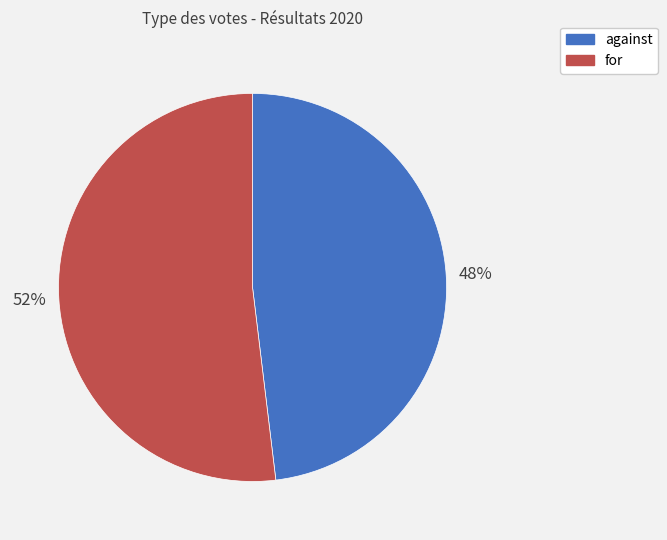

Which slice represents more than half of the pie?

for